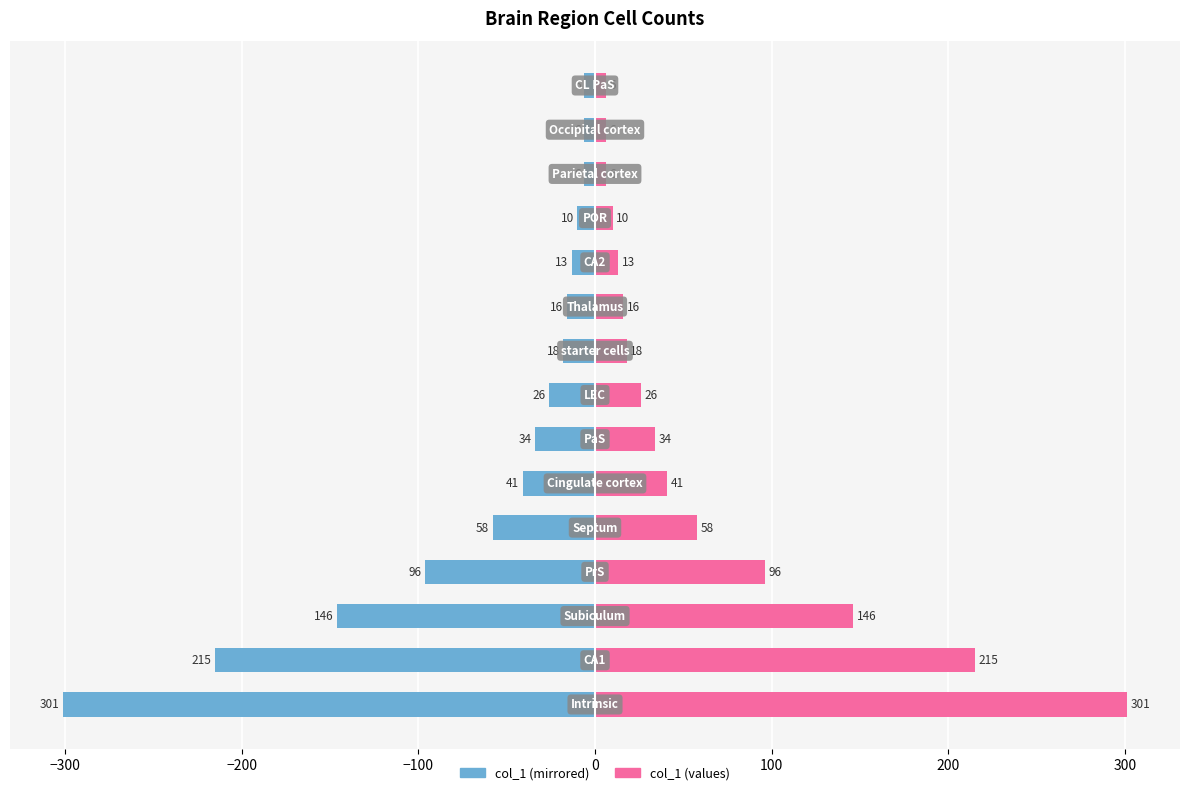

What is the difference between the maximum and second lowest values in the col_1 (left) series?

209